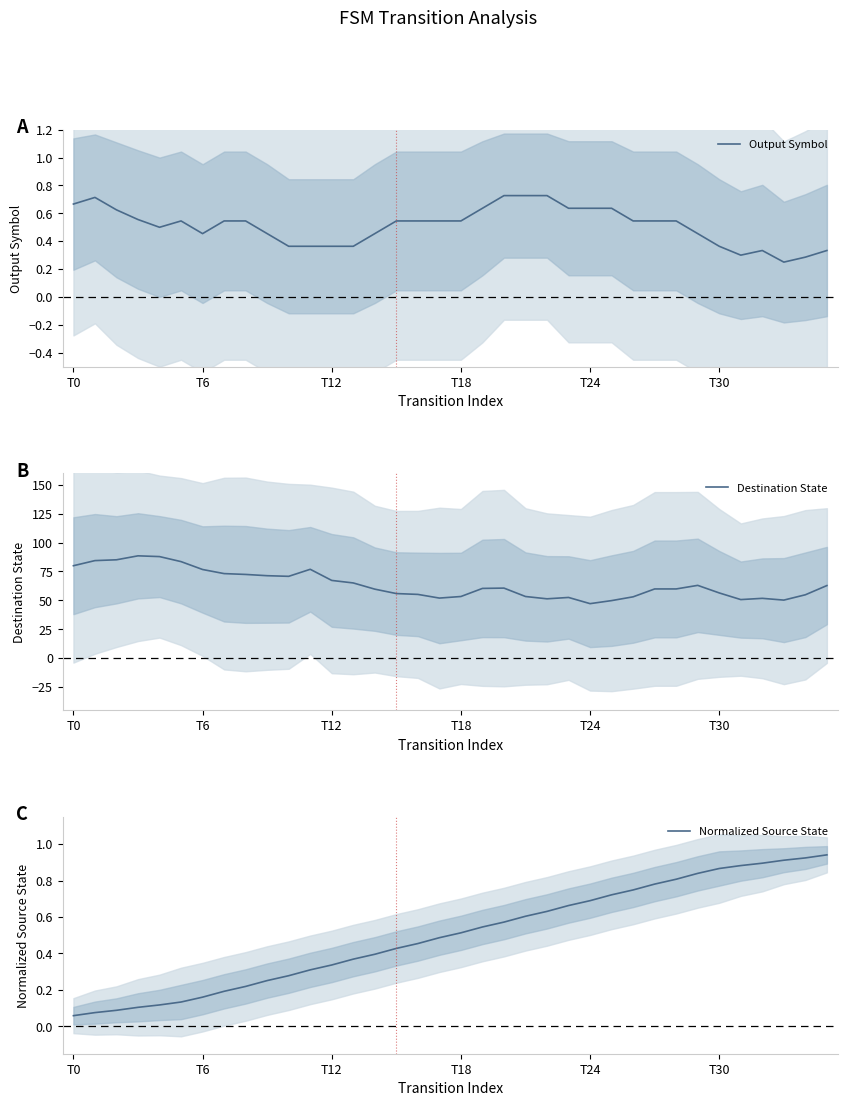

At how many categories does at least one series exceed 24?

36